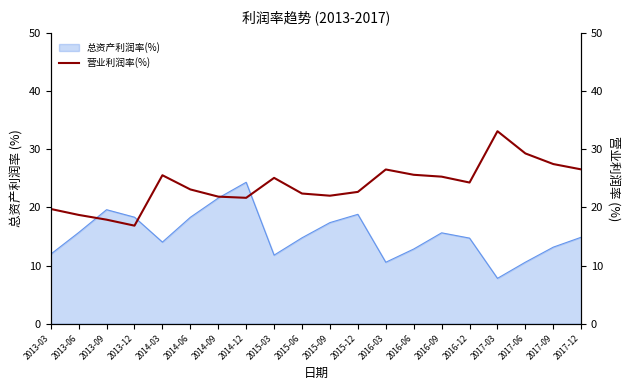

The chart shows a value of 43.3 at 2014-03. True or false?

False